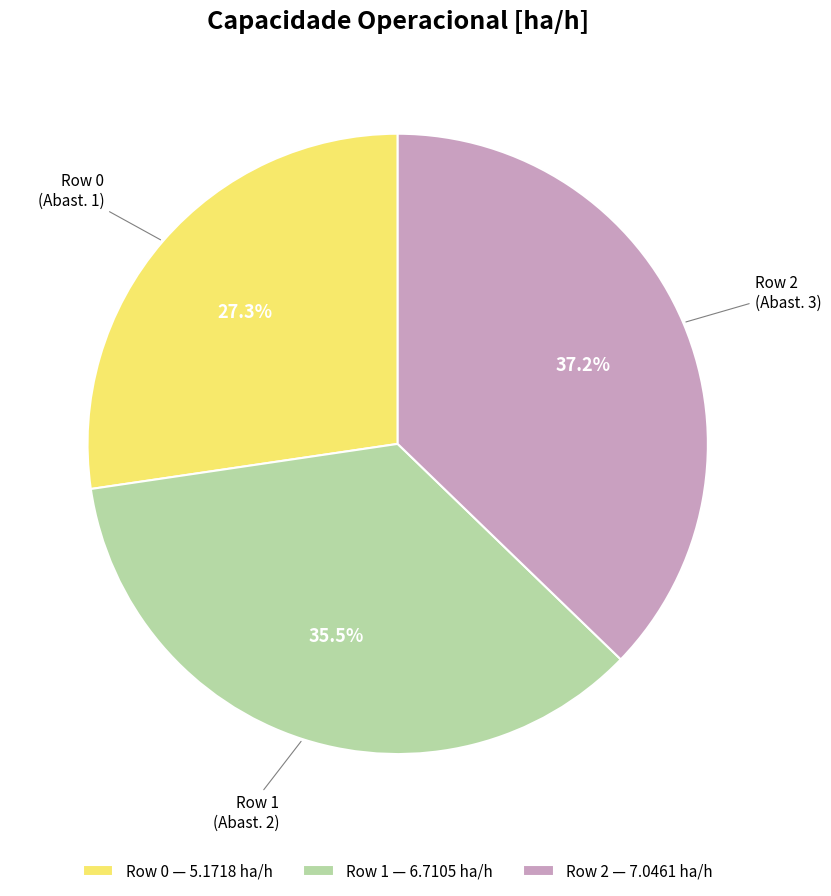

What percentage is the Row 2 slice, to the nearest percent?

37%